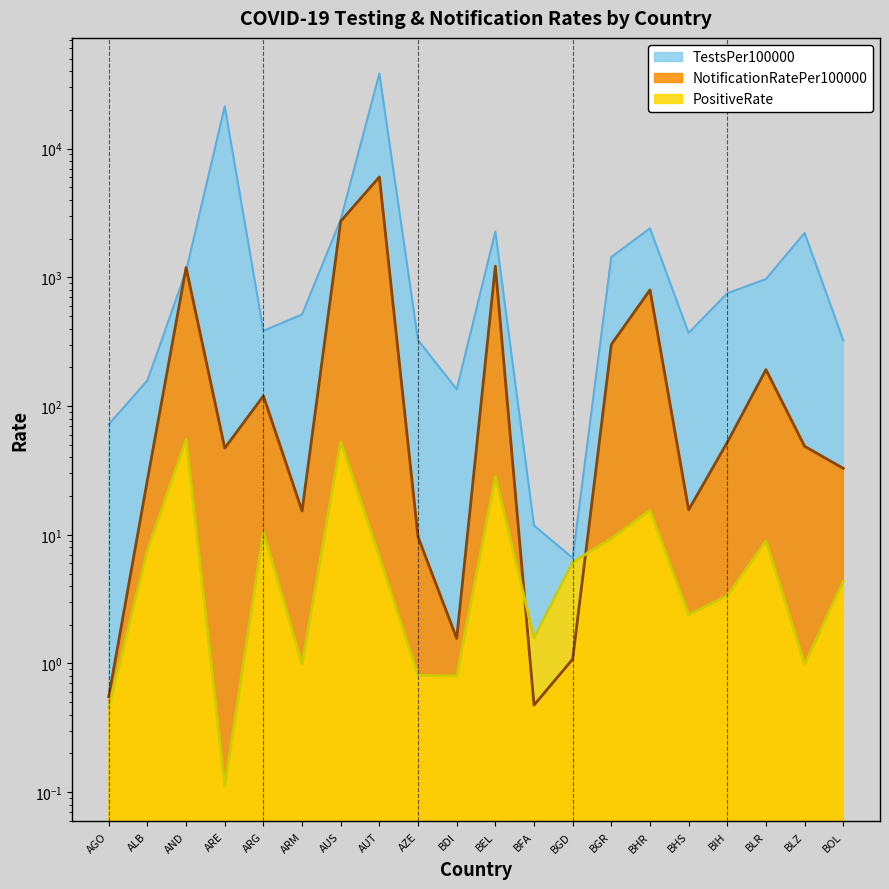

Reading left to right, extract all data points from this chart.

TestsPer100000: AGO=72.1	ALB=157.9	AND=1120.8	ARE=21282.2	ARG=383.9	ARM=514.7	AUS=2807.5	AUT=38306.8	AZE=325.0	BDI=134.7	BEL=2264.8	BFA=11.8	BGD=6.6	BGR=1438.5	BHR=2399.2	BHS=369.9	BIH=751.2	BLR=968.9	BLZ=2211.3	BOL=324.0
NotificationRatePer100000: AGO=0.6	ALB=26.8	AND=1188.0	ARE=47.1	ARG=119.8	ARM=15.3	AUS=2727.1	AUT=6022.1	AZE=9.6	BDI=1.6	BEL=1221.0	BFA=0.5	BGD=1.1	BGR=301.1	BHR=797.7	BHS=15.6	BIH=52.2	BLR=191.8	BLZ=48.7	BOL=32.8
PositiveRate: AGO=0.5	ALB=7.6	AND=55.2	ARE=0.1	ARG=10.5	ARM=1.0	AUS=52.9	AUT=6.7	AZE=0.8	BDI=0.8	BEL=28.3	BFA=1.6	BGD=6.1	BGR=9.4	BHR=15.5	BHS=2.4	BIH=3.4	BLR=9.0	BLZ=1.0	BOL=4.4